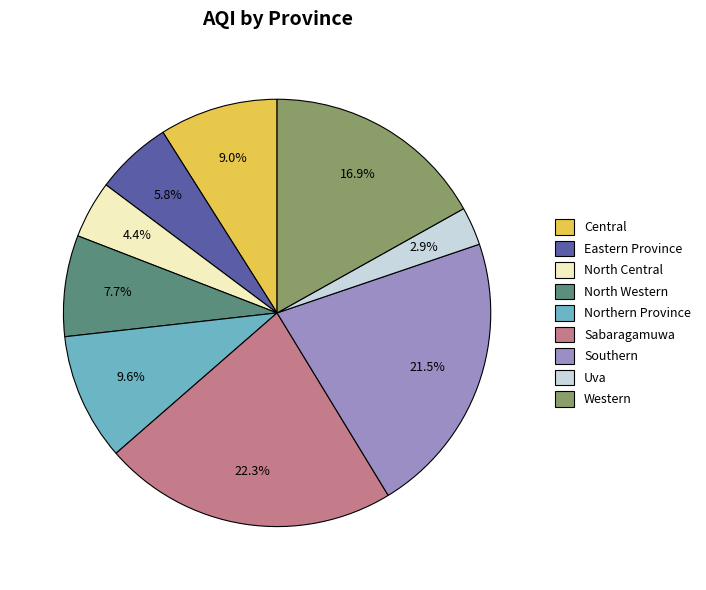

To the nearest percent, what is the difference between the largest and smallest slice percentages?

19%